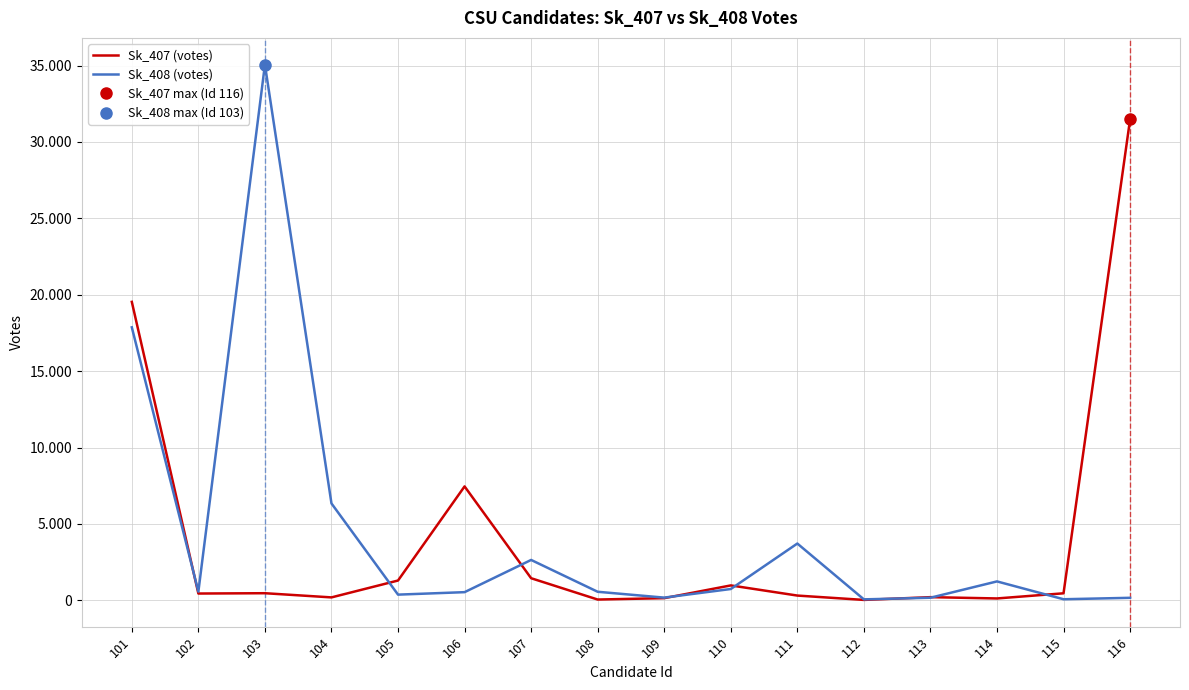

Between which two adjacent categories do Sk_408 (votes) and Sk_407 (votes) first intersect?

101 and 102